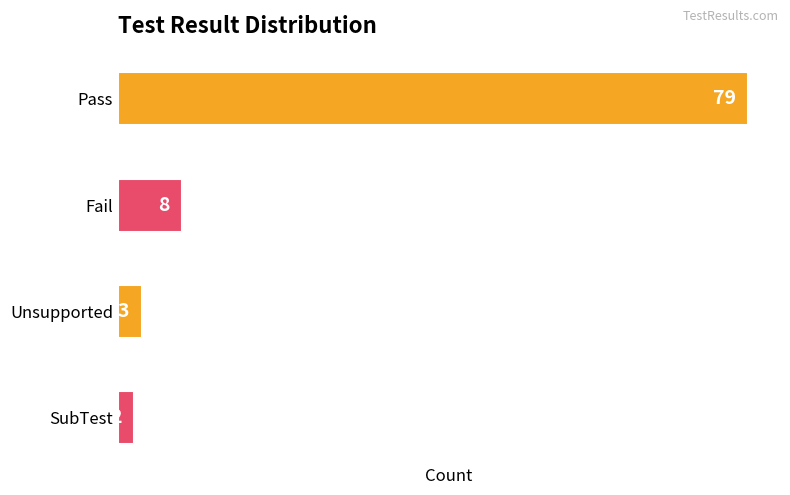

The value at Pass is 115. True or false?

False